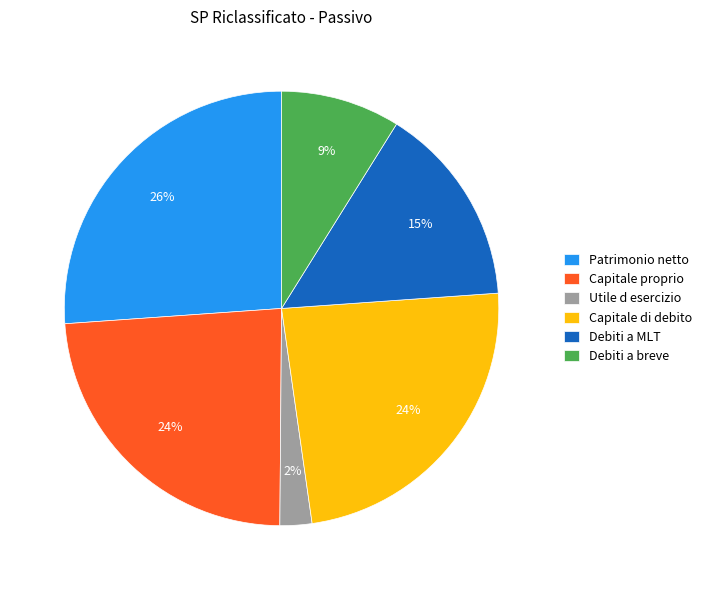

Which slice is the largest?

Patrimonio netto